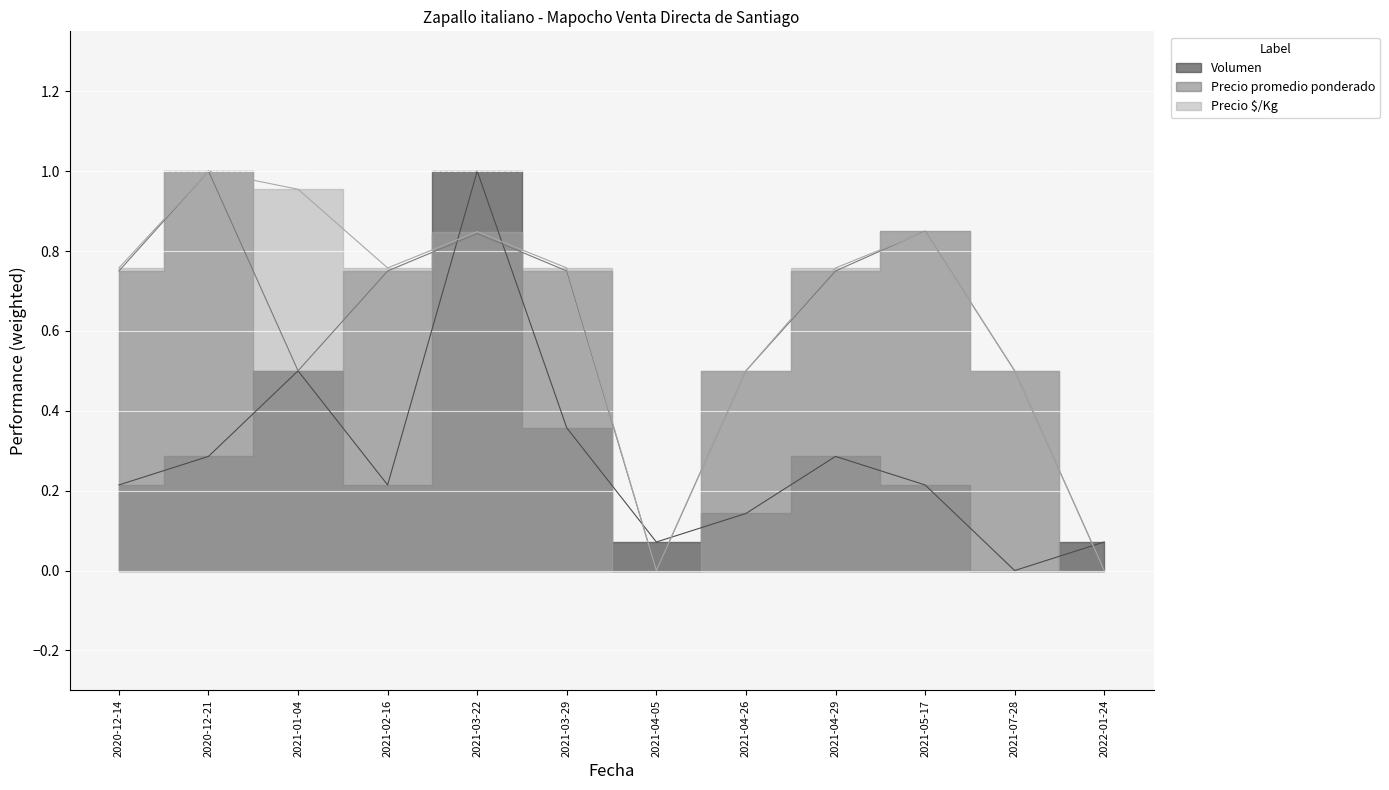

What is the label of the 6th point from the left?

2021-03-29